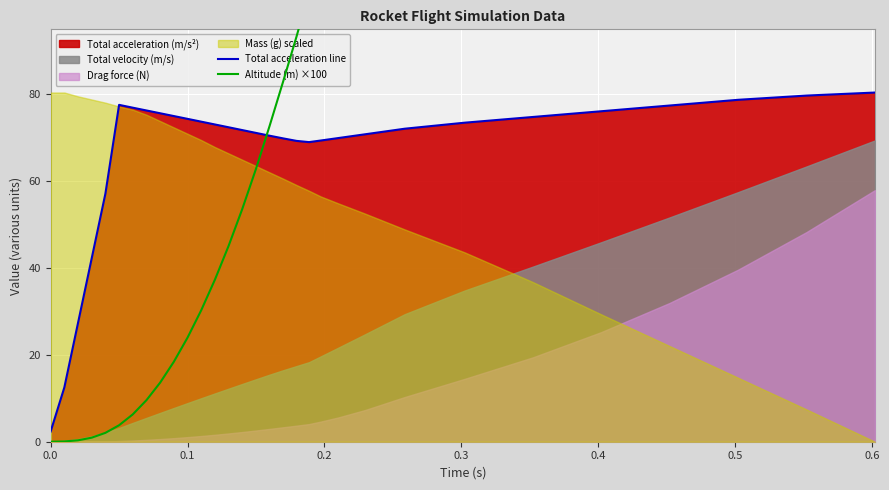

What is the minimum value for Total acceleration line?

2.4